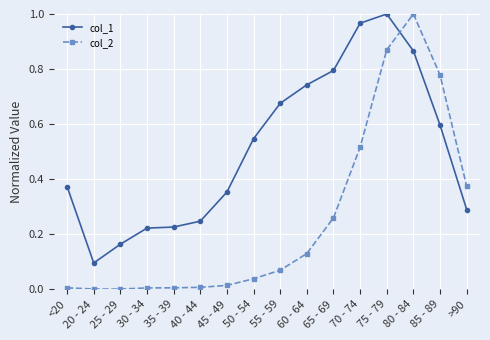

Between 60 - 64 and 75 - 79, which series saw the biggest shift?

col_2